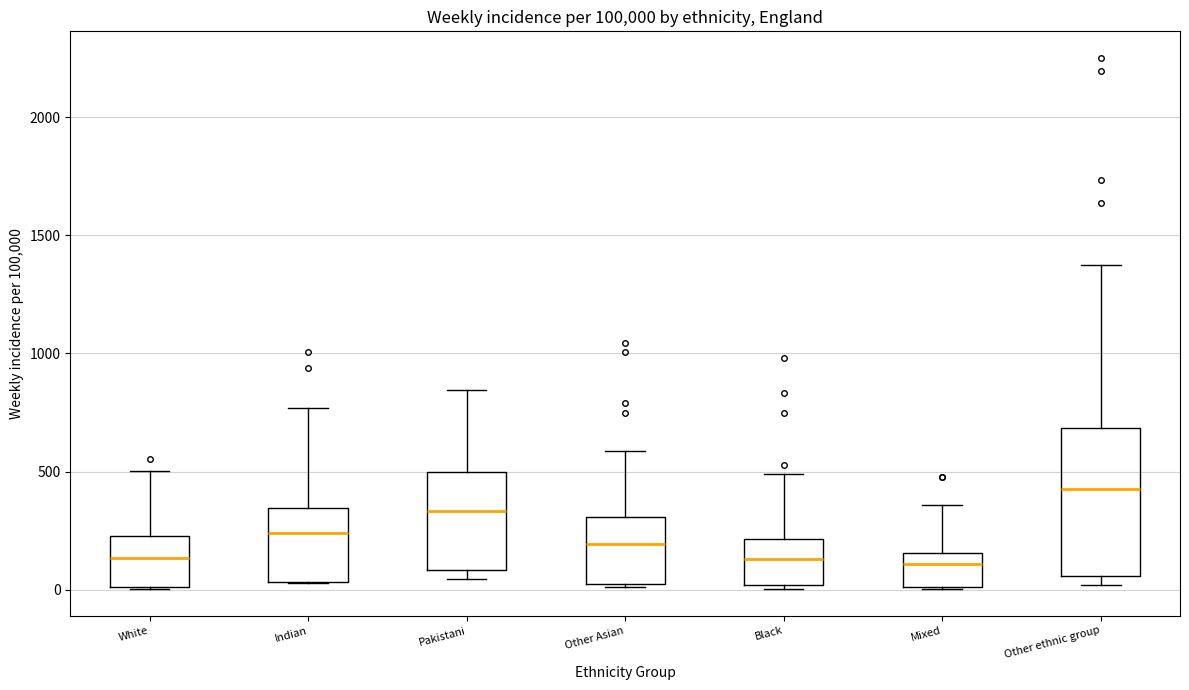

Comparing the boxes themselves (not the whiskers), which one is the tallest?

Other ethnic group